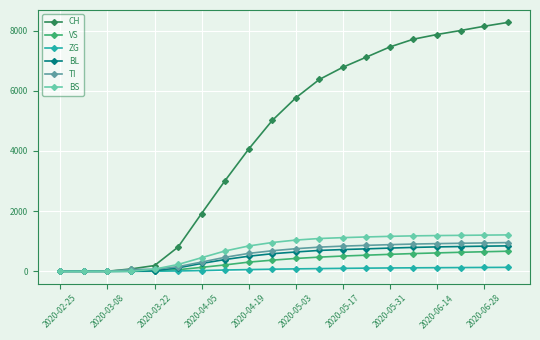

At how many categories does at least one series exceed 5474?

10